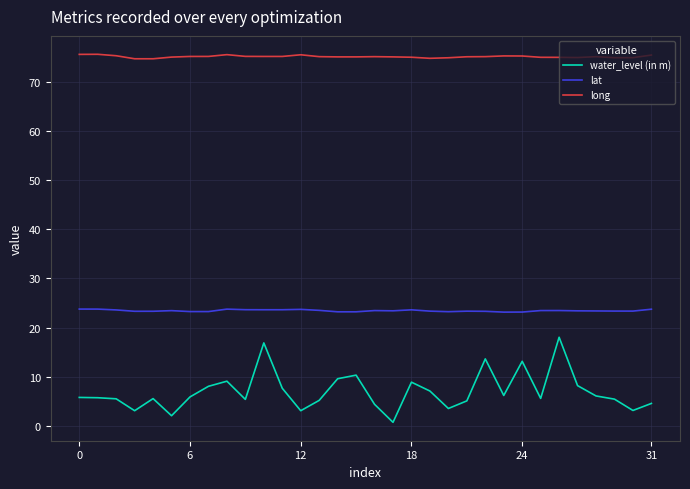

What is the highest value of the long series?

75.5